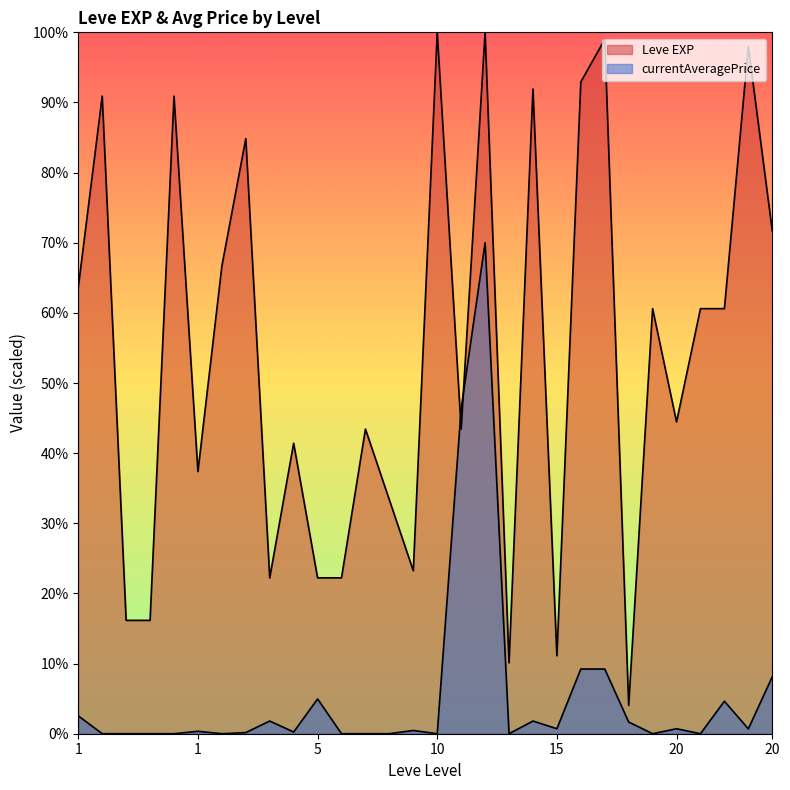

What is the minimum value for Leve EXP?

6464.6